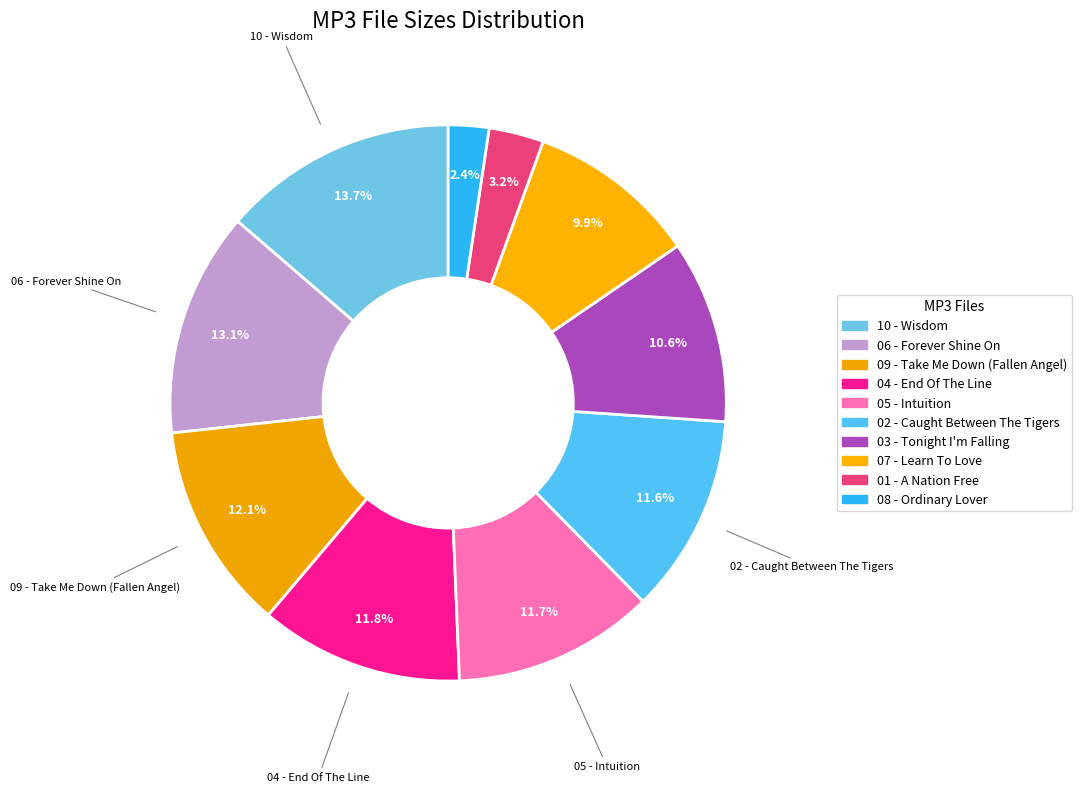

Which slice is the largest?

10 - Wisdom.mp3